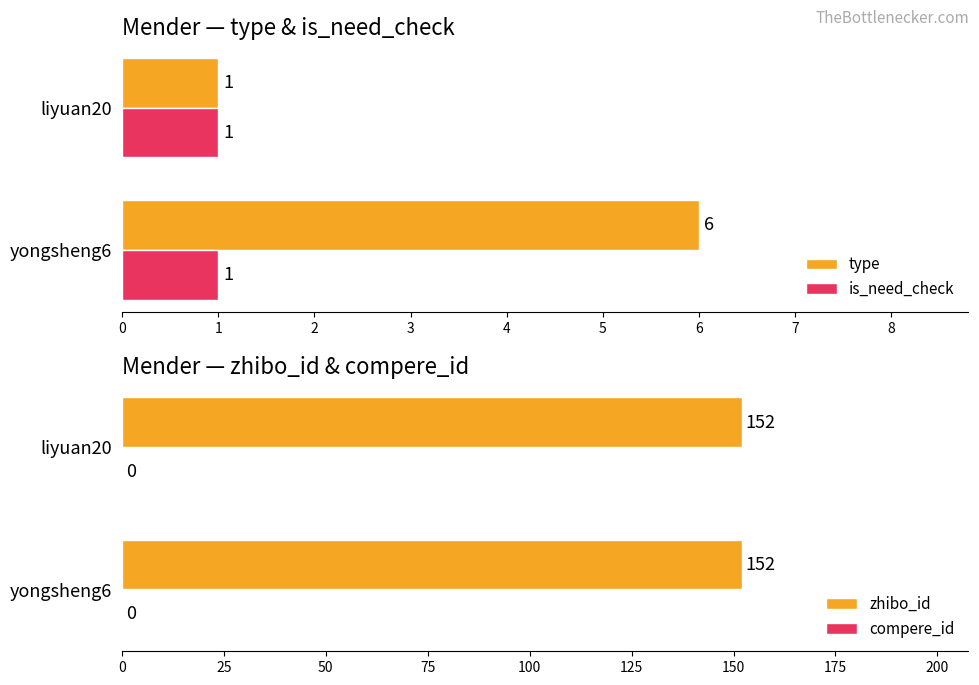

What is the lowest value of the type series?

1